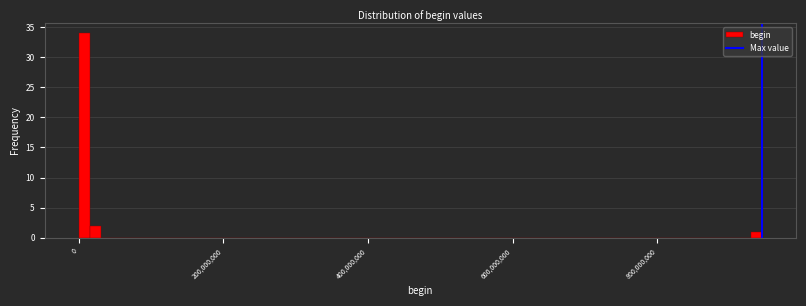

Read against the x-axis, roughly where is the centre of the tallest bar?

0